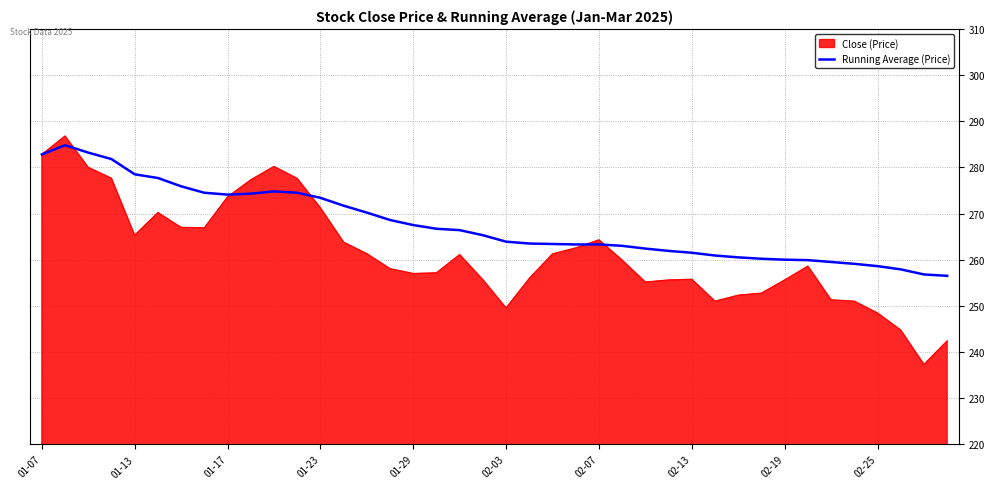

Which series has the widest spread of values?

Close (Price)